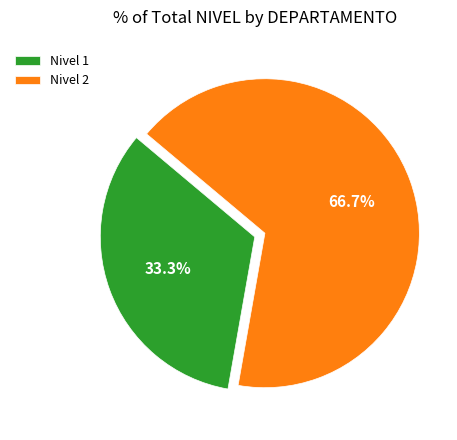

Between Nivel 1 and Nivel 2, which is larger?

Nivel 2